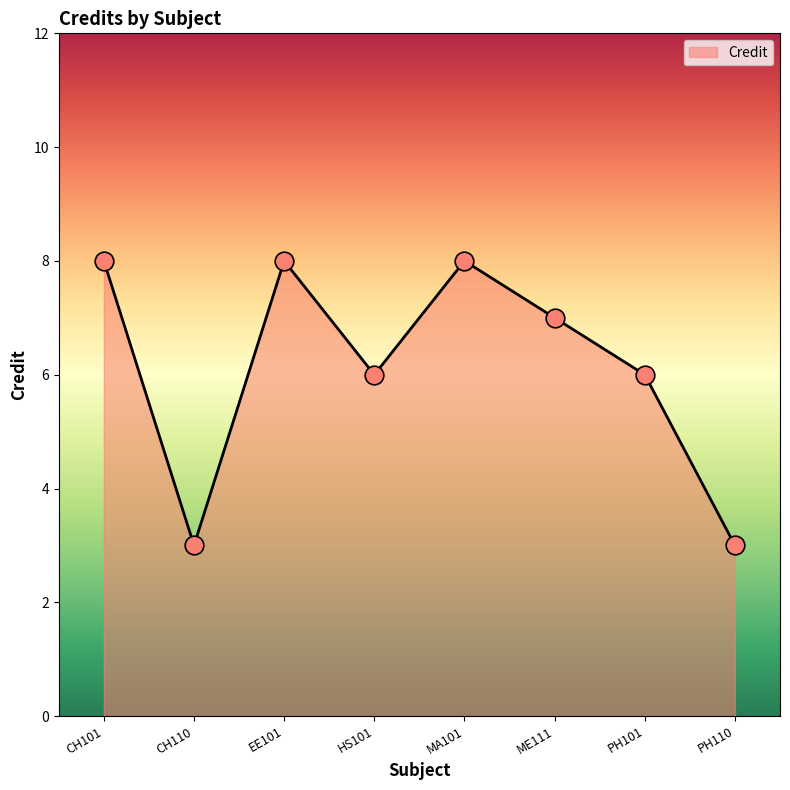

Between HS101 and ME111, which is larger?

ME111